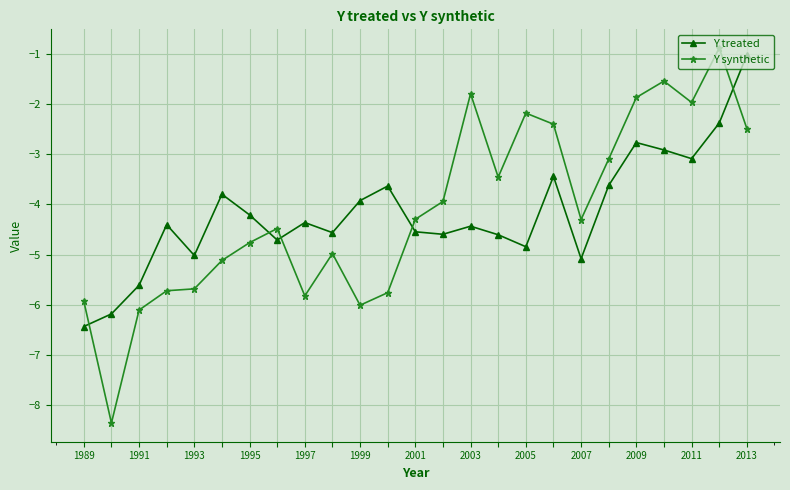

How many lines are shown in the chart?

2